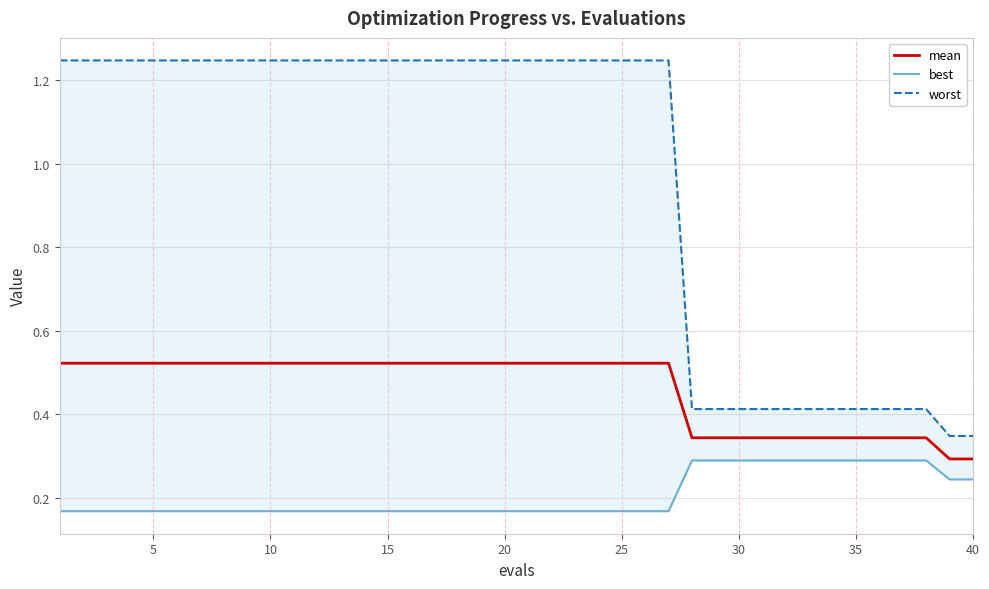

True or false: worst has more than 0 interior local peaks.

False